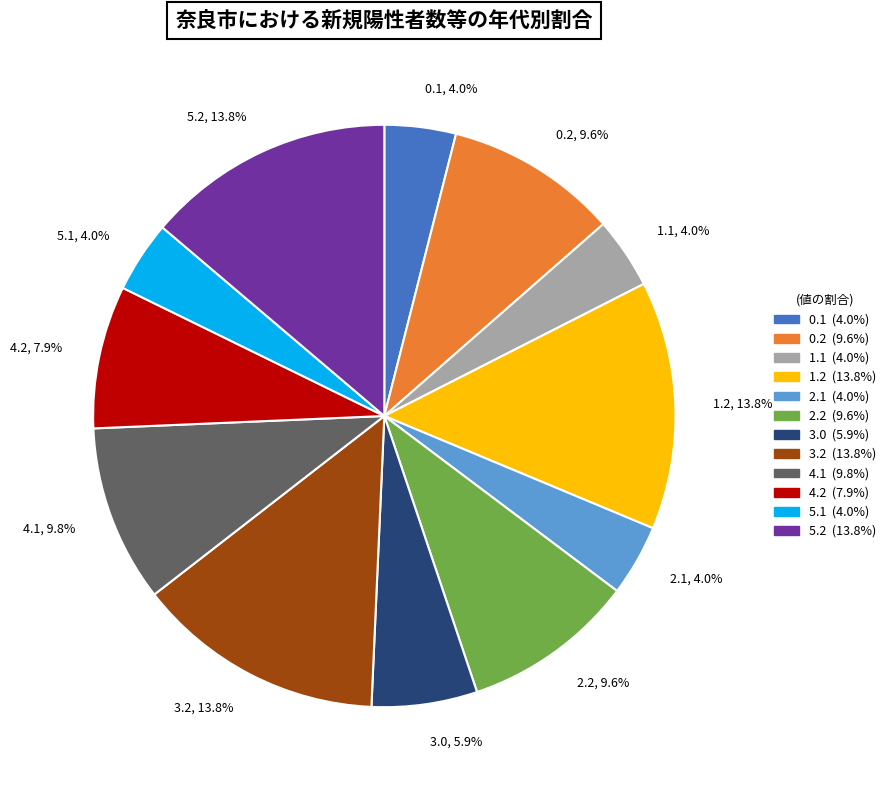

How many segments does this pie chart have?

12